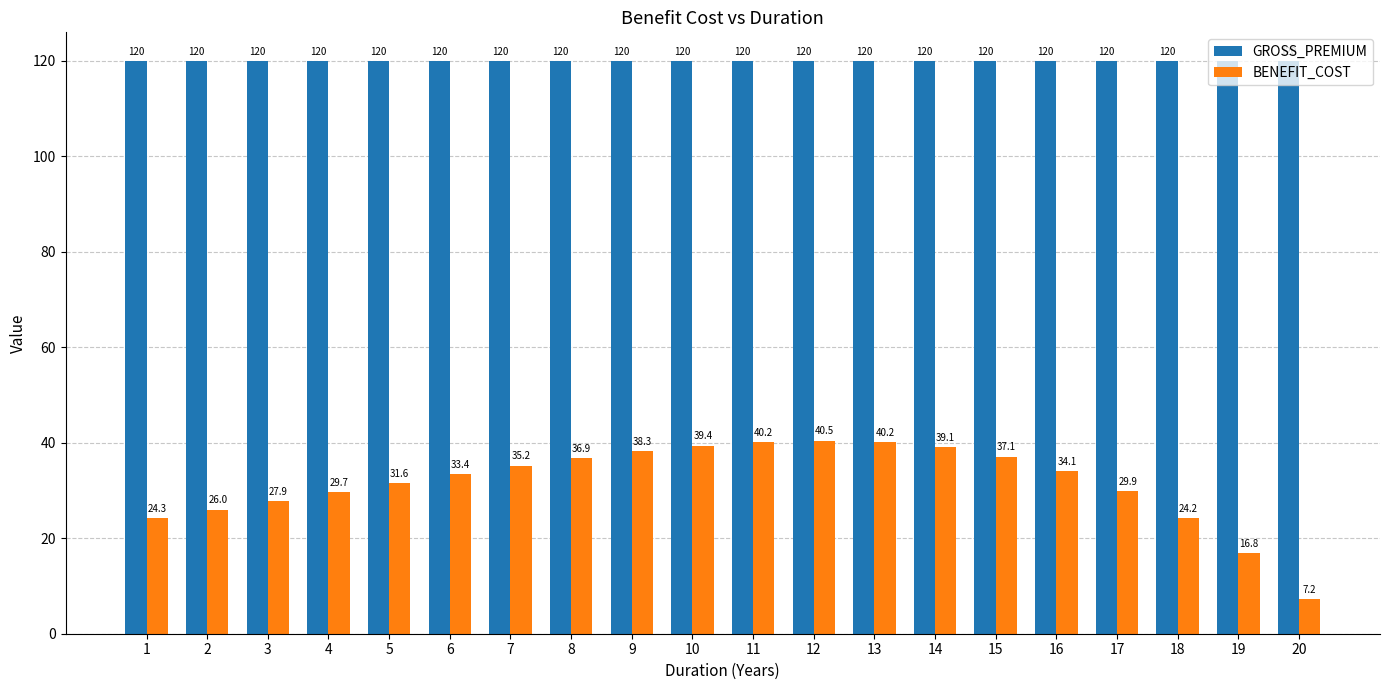

Between 10 and 12, which series saw the biggest shift?

BENEFIT_COST